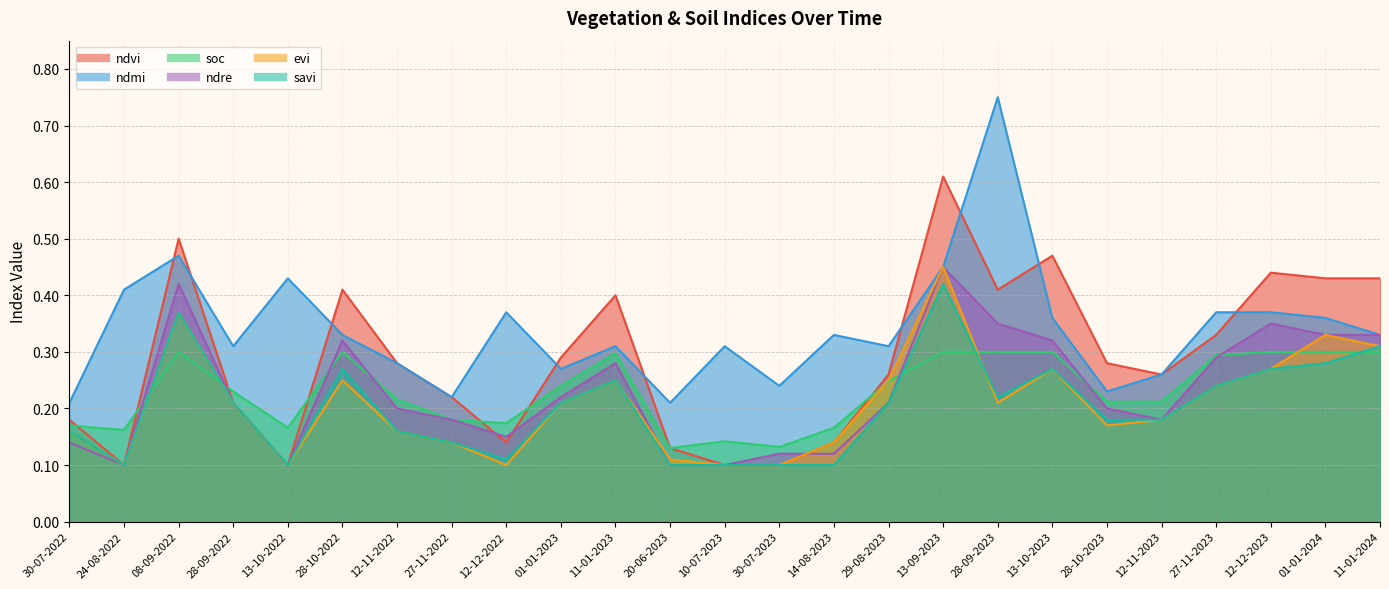

What is the label of the 16th point from the right?

01-01-2023